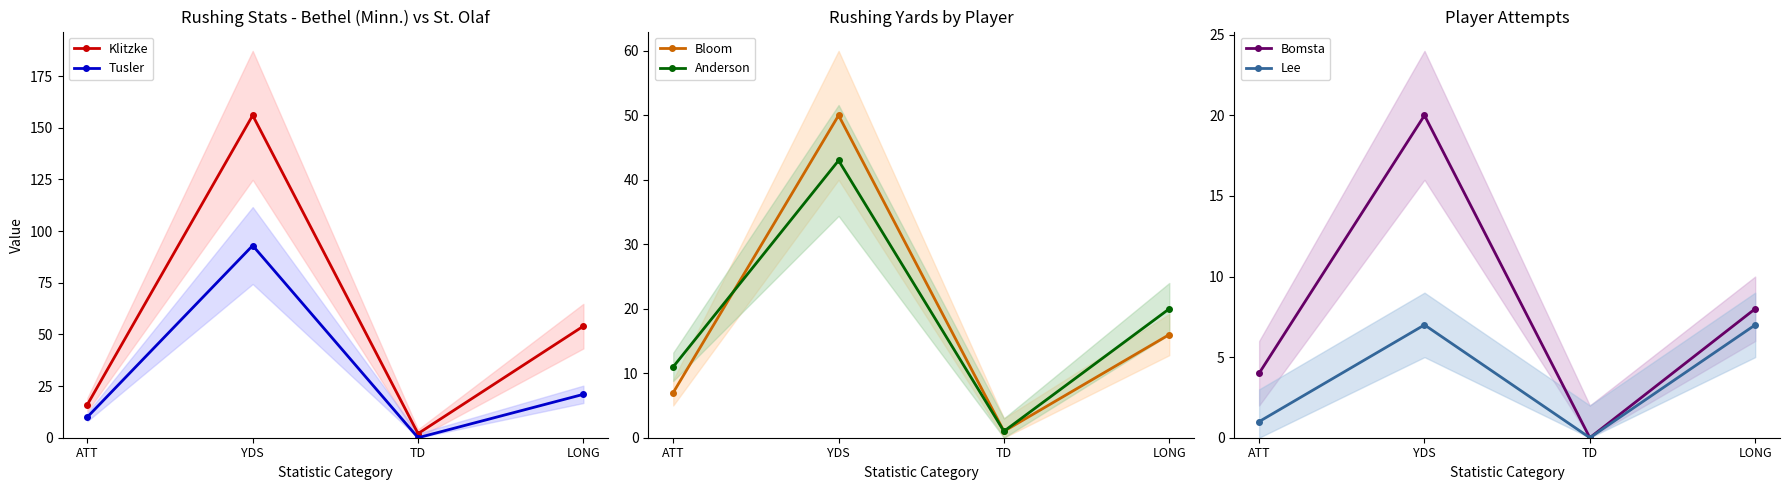

True or false: Tusler has a value of 13 at ATT.

False